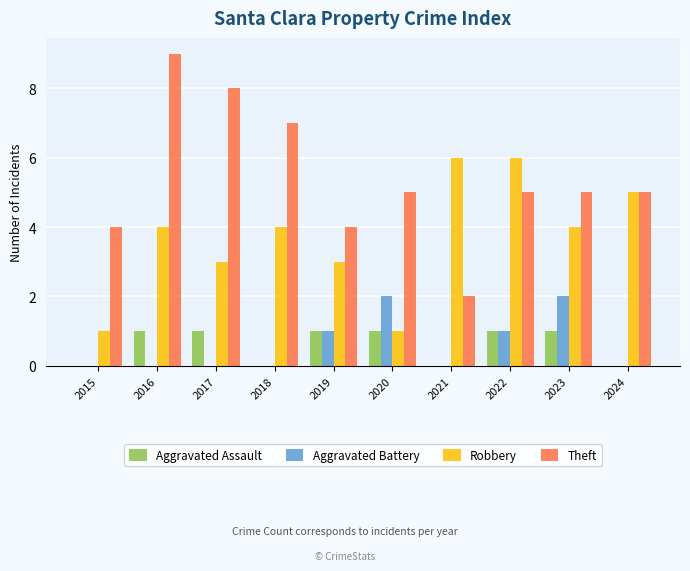

Reading left to right, extract all data points from this chart.

Aggravated Assault: 0	1	1	0	1	1	0	1	1	0
Aggravated Battery: 0	0	0	0	1	2	0	1	2	0
Robbery: 1	4	3	4	3	1	6	6	4	5
Theft: 4	9	8	7	4	5	2	5	5	5